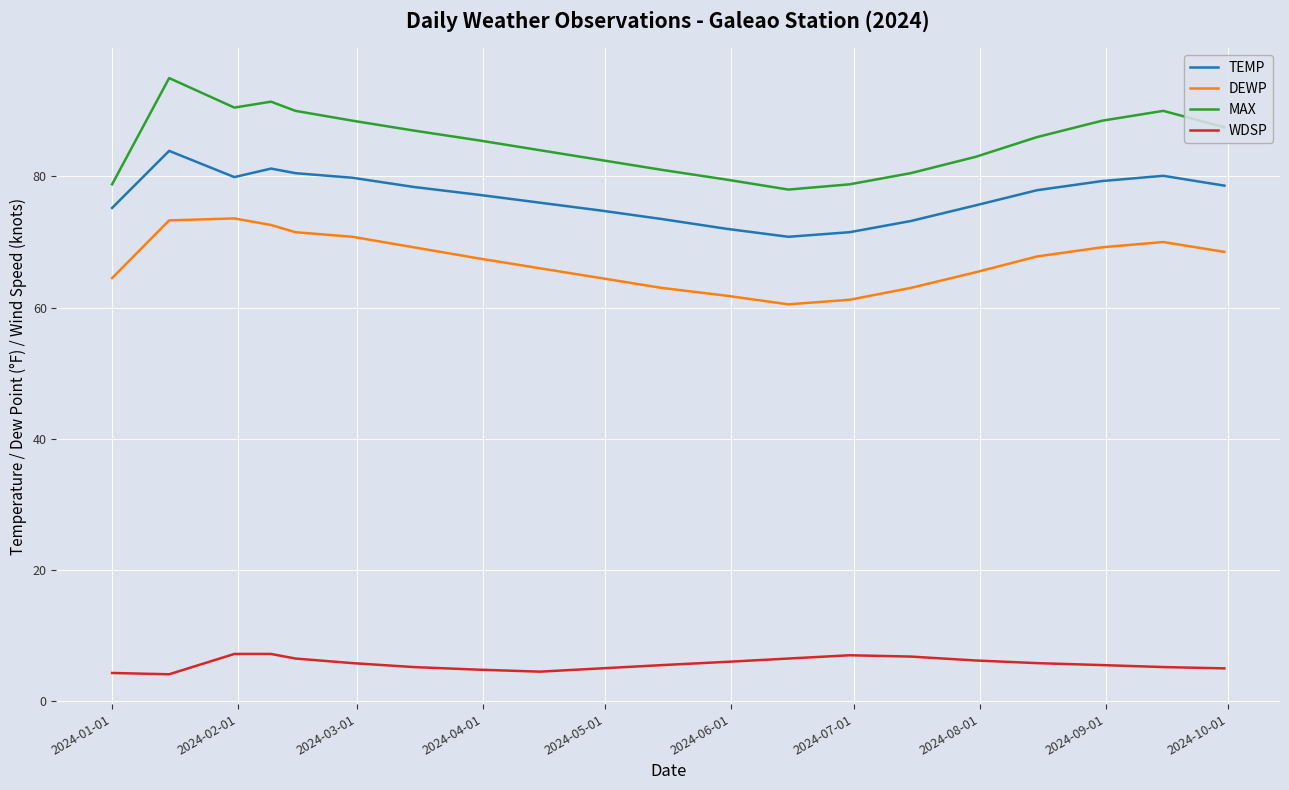

List the series in order of their peak value, lowest first.

WDSP, DEWP, TEMP, MAX